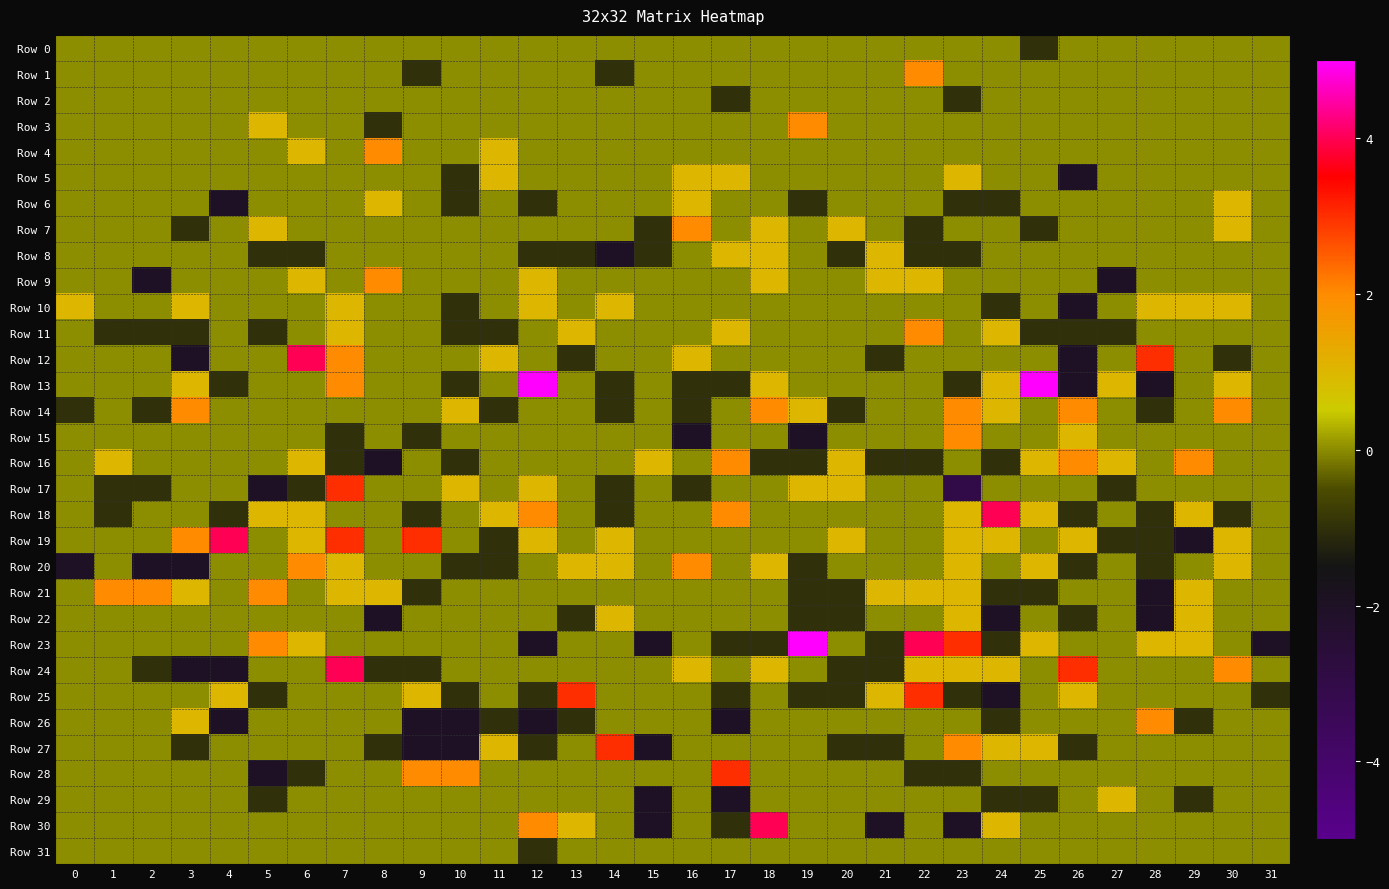

Reading left to right, transcribe all the data shown in this chart.

Row 0: 0=0	1=0	2=0	3=0	4=0	5=0	6=0	7=0	8=0	9=0	10=0	11=0	12=0	13=0	14=0	15=0	16=0	17=0	18=0	19=0	20=0	21=0	22=0	23=0	24=0	25=-1	26=0	27=0	28=0	29=0	30=0	31=0
Row 1: 0=0	1=0	2=0	3=0	4=0	5=0	6=0	7=0	8=0	9=-1	10=0	11=0	12=0	13=0	14=-1	15=0	16=0	17=0	18=0	19=0	20=0	21=0	22=2	23=0	24=0	25=0	26=0	27=0	28=0	29=0	30=0	31=0
Row 2: 0=0	1=0	2=0	3=0	4=0	5=0	6=0	7=0	8=0	9=0	10=0	11=0	12=0	13=0	14=0	15=0	16=0	17=-1	18=0	19=0	20=0	21=0	22=0	23=-1	24=0	25=0	26=0	27=0	28=0	29=0	30=0	31=0
Row 3: 0=0	1=0	2=0	3=0	4=0	5=1	6=0	7=0	8=-1	9=0	10=0	11=0	12=0	13=0	14=0	15=0	16=0	17=0	18=0	19=2	20=0	21=0	22=0	23=0	24=0	25=0	26=0	27=0	28=0	29=0	30=0	31=0
Row 4: 0=0	1=0	2=0	3=0	4=0	5=0	6=1	7=0	8=2	9=0	10=0	11=1	12=0	13=0	14=0	15=0	16=0	17=0	18=0	19=0	20=0	21=0	22=0	23=0	24=0	25=0	26=0	27=0	28=0	29=0	30=0	31=0
Row 5: 0=0	1=0	2=0	3=0	4=0	5=0	6=0	7=0	8=0	9=0	10=-1	11=1	12=0	13=0	14=0	15=0	16=1	17=1	18=0	19=0	20=0	21=0	22=0	23=1	24=0	25=0	26=-2	27=0	28=0	29=0	30=0	31=0
Row 6: 0=0	1=0	2=0	3=0	4=-2	5=0	6=0	7=0	8=1	9=0	10=-1	11=0	12=-1	13=0	14=0	15=0	16=1	17=0	18=0	19=-1	20=0	21=0	22=0	23=-1	24=-1	25=0	26=0	27=0	28=0	29=0	30=1	31=0
Row 7: 0=0	1=0	2=0	3=-1	4=0	5=1	6=0	7=0	8=0	9=0	10=0	11=0	12=0	13=0	14=0	15=-1	16=2	17=0	18=1	19=0	20=1	21=0	22=-1	23=0	24=0	25=-1	26=0	27=0	28=0	29=0	30=1	31=0
Row 8: 0=0	1=0	2=0	3=0	4=0	5=-1	6=-1	7=0	8=0	9=0	10=0	11=0	12=-1	13=-1	14=-2	15=-1	16=0	17=1	18=1	19=0	20=-1	21=1	22=-1	23=-1	24=0	25=0	26=0	27=0	28=0	29=0	30=0	31=0
Row 9: 0=0	1=0	2=-2	3=0	4=0	5=0	6=1	7=0	8=2	9=0	10=0	11=0	12=1	13=0	14=0	15=0	16=0	17=0	18=1	19=0	20=0	21=1	22=1	23=0	24=0	25=0	26=0	27=-2	28=0	29=0	30=0	31=0
Row 10: 0=1	1=0	2=0	3=1	4=0	5=0	6=0	7=1	8=0	9=0	10=-1	11=0	12=1	13=0	14=1	15=0	16=0	17=0	18=0	19=0	20=0	21=0	22=0	23=0	24=-1	25=0	26=-2	27=0	28=1	29=1	30=1	31=0
Row 11: 0=0	1=-1	2=-1	3=-1	4=0	5=-1	6=0	7=1	8=0	9=0	10=-1	11=-1	12=0	13=1	14=0	15=0	16=0	17=1	18=0	19=0	20=0	21=0	22=2	23=0	24=1	25=-1	26=-1	27=-1	28=0	29=0	30=0	31=0
Row 12: 0=0	1=0	2=0	3=-2	4=0	5=0	6=4	7=2	8=0	9=0	10=0	11=1	12=0	13=-1	14=0	15=0	16=1	17=0	18=0	19=0	20=0	21=-1	22=0	23=0	24=0	25=0	26=-2	27=0	28=3	29=0	30=-1	31=0
Row 13: 0=0	1=0	2=0	3=1	4=-1	5=0	6=0	7=2	8=0	9=0	10=-1	11=0	12=5	13=0	14=-1	15=0	16=-1	17=-1	18=1	19=0	20=0	21=0	22=0	23=-1	24=1	25=5	26=-2	27=1	28=-2	29=0	30=1	31=0
Row 14: 0=-1	1=0	2=-1	3=2	4=0	5=0	6=0	7=0	8=0	9=0	10=1	11=-1	12=0	13=0	14=-1	15=0	16=-1	17=0	18=2	19=1	20=-1	21=0	22=0	23=2	24=1	25=0	26=2	27=0	28=-1	29=0	30=2	31=0
Row 15: 0=0	1=0	2=0	3=0	4=0	5=0	6=0	7=-1	8=0	9=-1	10=0	11=0	12=0	13=0	14=0	15=0	16=-2	17=0	18=0	19=-2	20=0	21=0	22=0	23=2	24=0	25=0	26=1	27=0	28=0	29=0	30=0	31=0
Row 16: 0=0	1=1	2=0	3=0	4=0	5=0	6=1	7=-1	8=-2	9=0	10=-1	11=0	12=0	13=0	14=0	15=1	16=0	17=2	18=-1	19=-1	20=1	21=-1	22=-1	23=0	24=-1	25=1	26=2	27=1	28=0	29=2	30=0	31=0
Row 17: 0=0	1=-1	2=-1	3=0	4=0	5=-2	6=-1	7=3	8=0	9=0	10=1	11=0	12=1	13=0	14=-1	15=0	16=-1	17=0	18=0	19=1	20=1	21=0	22=0	23=-3	24=0	25=0	26=0	27=-1	28=0	29=0	30=0	31=0
Row 18: 0=0	1=-1	2=0	3=0	4=-1	5=1	6=1	7=0	8=0	9=-1	10=0	11=1	12=2	13=0	14=-1	15=0	16=0	17=2	18=0	19=0	20=0	21=0	22=0	23=1	24=4	25=1	26=-1	27=0	28=-1	29=1	30=-1	31=0
Row 19: 0=0	1=0	2=0	3=2	4=4	5=0	6=1	7=3	8=0	9=3	10=0	11=-1	12=1	13=0	14=1	15=0	16=0	17=0	18=0	19=0	20=1	21=0	22=0	23=1	24=1	25=0	26=1	27=-1	28=-1	29=-2	30=1	31=0
Row 20: 0=-2	1=0	2=-2	3=-2	4=0	5=0	6=2	7=1	8=0	9=0	10=-1	11=-1	12=0	13=1	14=1	15=0	16=2	17=0	18=1	19=-1	20=0	21=0	22=0	23=1	24=0	25=1	26=-1	27=0	28=-1	29=0	30=1	31=0
Row 21: 0=0	1=2	2=2	3=1	4=0	5=2	6=0	7=1	8=1	9=-1	10=0	11=0	12=0	13=0	14=0	15=0	16=0	17=0	18=0	19=-1	20=-1	21=1	22=1	23=1	24=-1	25=-1	26=0	27=0	28=-2	29=1	30=0	31=0
Row 22: 0=0	1=0	2=0	3=0	4=0	5=0	6=0	7=0	8=-2	9=0	10=0	11=0	12=0	13=-1	14=1	15=0	16=0	17=0	18=0	19=-1	20=-1	21=0	22=0	23=1	24=-2	25=0	26=-1	27=0	28=-2	29=1	30=0	31=0
Row 23: 0=0	1=0	2=0	3=0	4=0	5=2	6=1	7=0	8=0	9=0	10=0	11=0	12=-2	13=0	14=0	15=-2	16=0	17=-1	18=-1	19=5	20=0	21=-1	22=4	23=3	24=-1	25=1	26=0	27=0	28=1	29=1	30=0	31=-2
Row 24: 0=0	1=0	2=-1	3=-2	4=-2	5=0	6=0	7=4	8=-1	9=-1	10=0	11=0	12=0	13=0	14=0	15=0	16=1	17=0	18=1	19=0	20=-1	21=-1	22=1	23=1	24=1	25=0	26=3	27=0	28=0	29=0	30=2	31=0
Row 25: 0=0	1=0	2=0	3=0	4=1	5=-1	6=0	7=0	8=0	9=1	10=-1	11=0	12=-1	13=3	14=0	15=0	16=0	17=-1	18=0	19=-1	20=-1	21=1	22=3	23=-1	24=-2	25=0	26=1	27=0	28=0	29=0	30=0	31=-1
Row 26: 0=0	1=0	2=0	3=1	4=-2	5=0	6=0	7=0	8=0	9=-2	10=-2	11=-1	12=-2	13=-1	14=0	15=0	16=0	17=-2	18=0	19=0	20=0	21=0	22=0	23=0	24=-1	25=0	26=0	27=0	28=2	29=-1	30=0	31=0
Row 27: 0=0	1=0	2=0	3=-1	4=0	5=0	6=0	7=0	8=-1	9=-2	10=-2	11=1	12=-1	13=0	14=3	15=-2	16=0	17=0	18=0	19=0	20=-1	21=-1	22=0	23=2	24=1	25=1	26=-1	27=0	28=0	29=0	30=0	31=0
Row 28: 0=0	1=0	2=0	3=0	4=0	5=-2	6=-1	7=0	8=0	9=2	10=2	11=0	12=0	13=0	14=0	15=0	16=0	17=3	18=0	19=0	20=0	21=0	22=-1	23=-1	24=0	25=0	26=0	27=0	28=0	29=0	30=0	31=0
Row 29: 0=0	1=0	2=0	3=0	4=0	5=-1	6=0	7=0	8=0	9=0	10=0	11=0	12=0	13=0	14=0	15=-2	16=0	17=-2	18=0	19=0	20=0	21=0	22=0	23=0	24=-1	25=-1	26=0	27=1	28=0	29=-1	30=0	31=0
Row 30: 0=0	1=0	2=0	3=0	4=0	5=0	6=0	7=0	8=0	9=0	10=0	11=0	12=2	13=1	14=0	15=-2	16=0	17=-1	18=4	19=0	20=0	21=-2	22=0	23=-2	24=1	25=0	26=0	27=0	28=0	29=0	30=0	31=0
Row 31: 0=0	1=0	2=0	3=0	4=0	5=0	6=0	7=0	8=0	9=0	10=0	11=0	12=-1	13=0	14=0	15=0	16=0	17=0	18=0	19=0	20=0	21=0	22=0	23=0	24=0	25=0	26=0	27=0	28=0	29=0	30=0	31=0